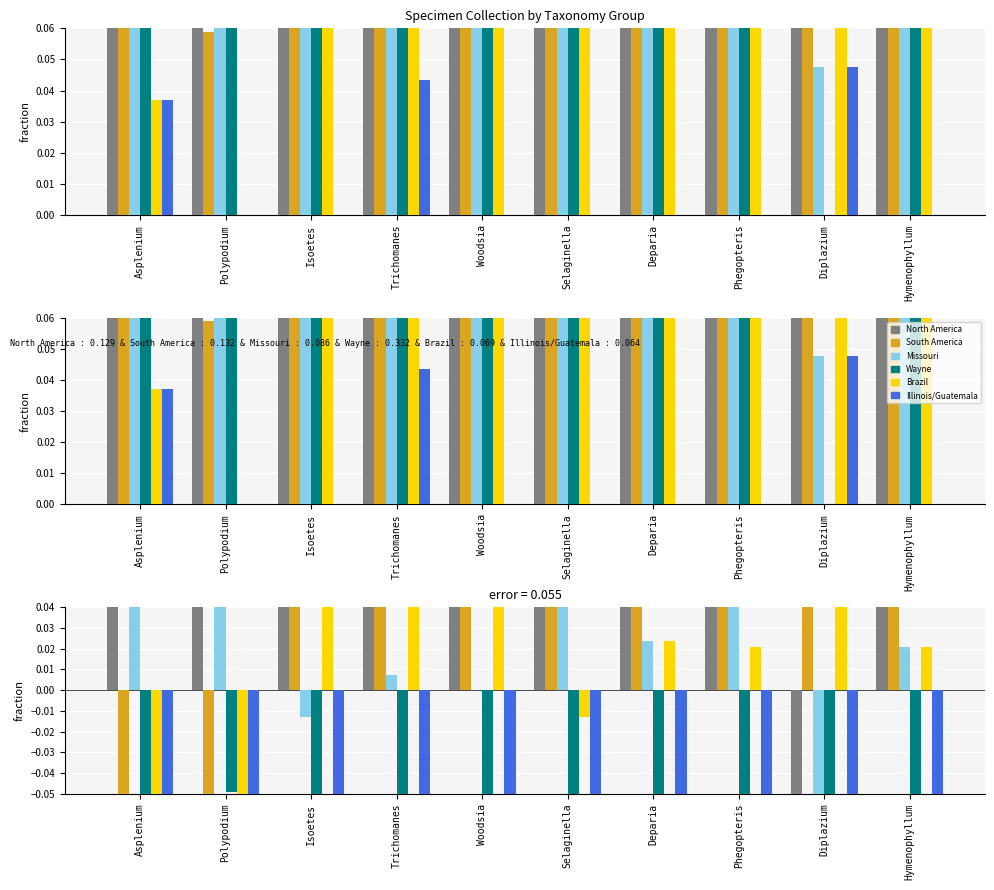

Rank the categories by Missouri value from lowest to highest.

Diplazium, Isoetes, Woodsia, Trichomanes, Hymenophyllum, Deparia, Phegopteris, Selaginella, Asplenium, Polypodium